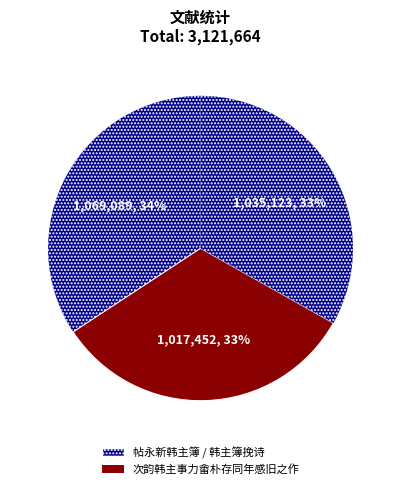

Count the number of slices in the pie.

3